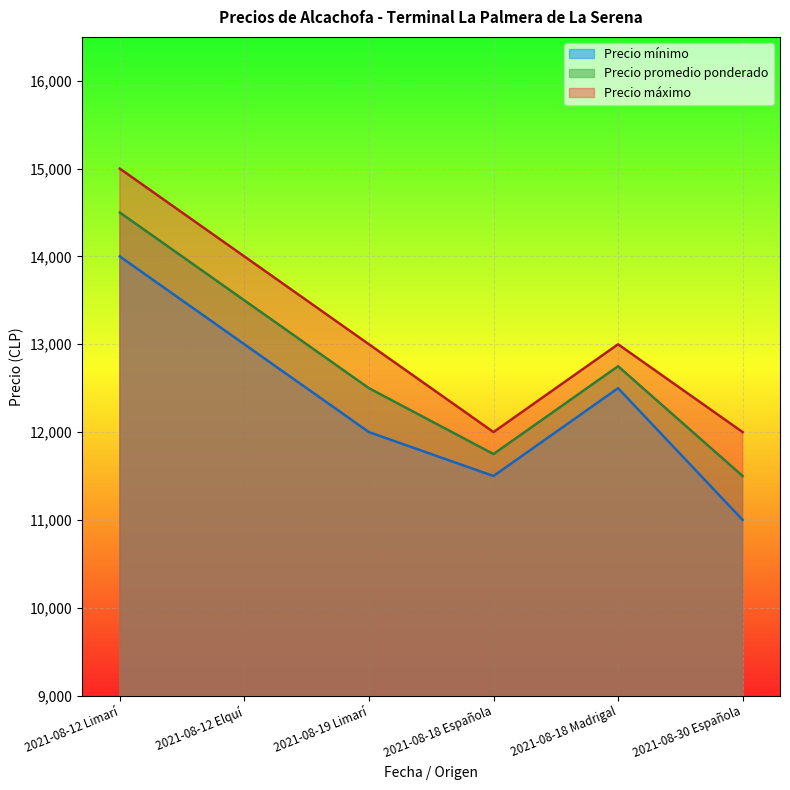

The value of Precio promedio ponderado at 2021-08-12 Limarí is 14500. True or false?

True